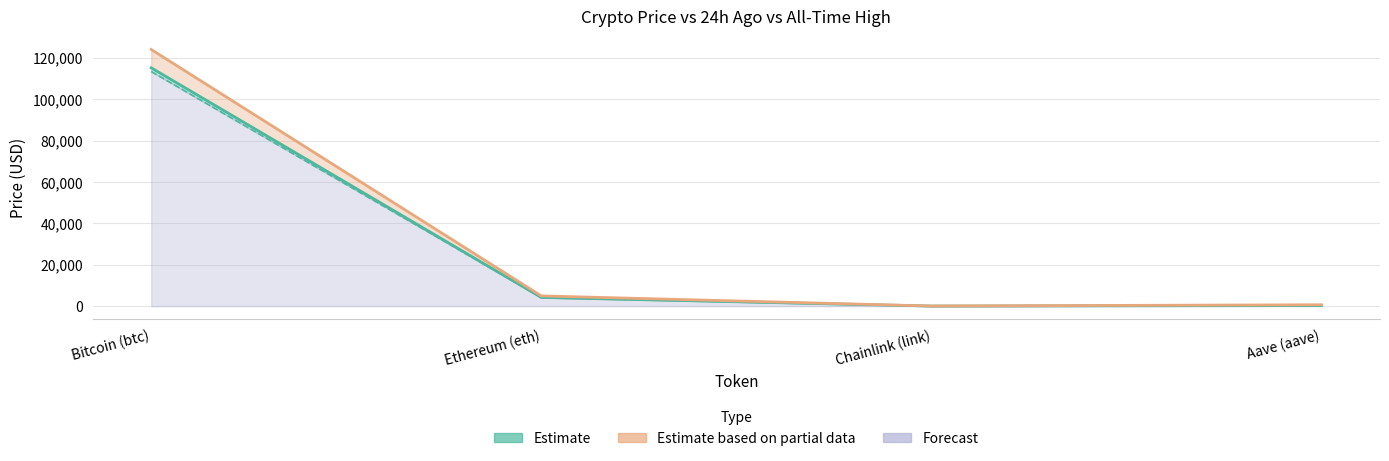

True or false: allTimeHigh and price cross at least once.

False